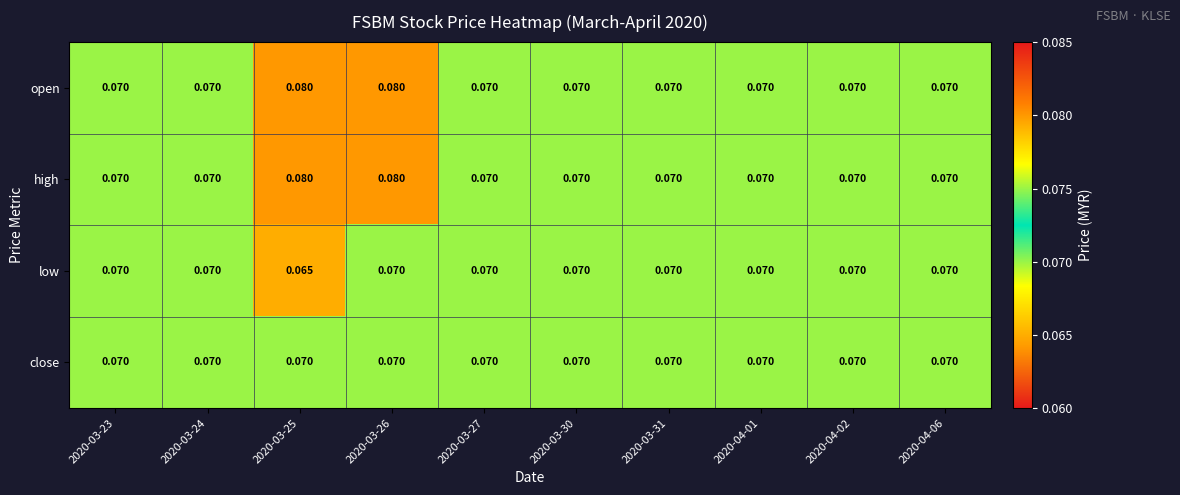

Count the number of categories in the chart.

10